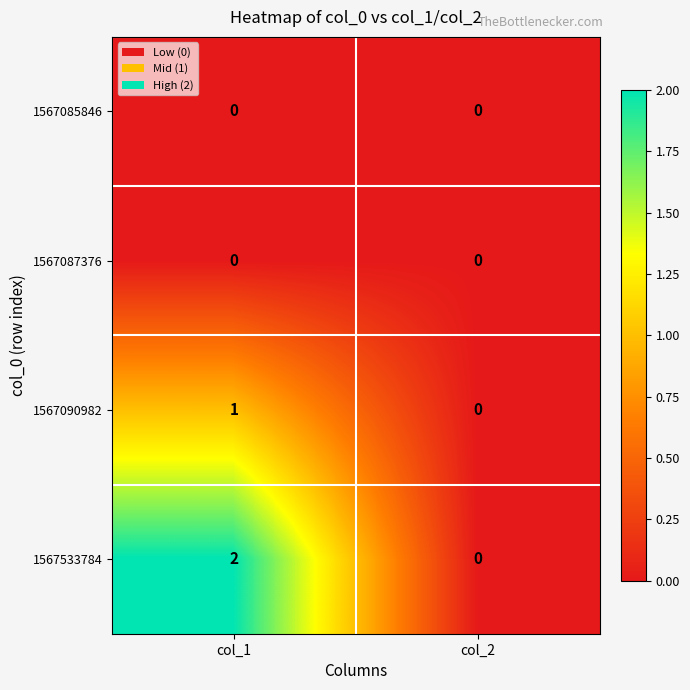

Rank the categories by 1567533784 value from highest to lowest.

col_1, col_2